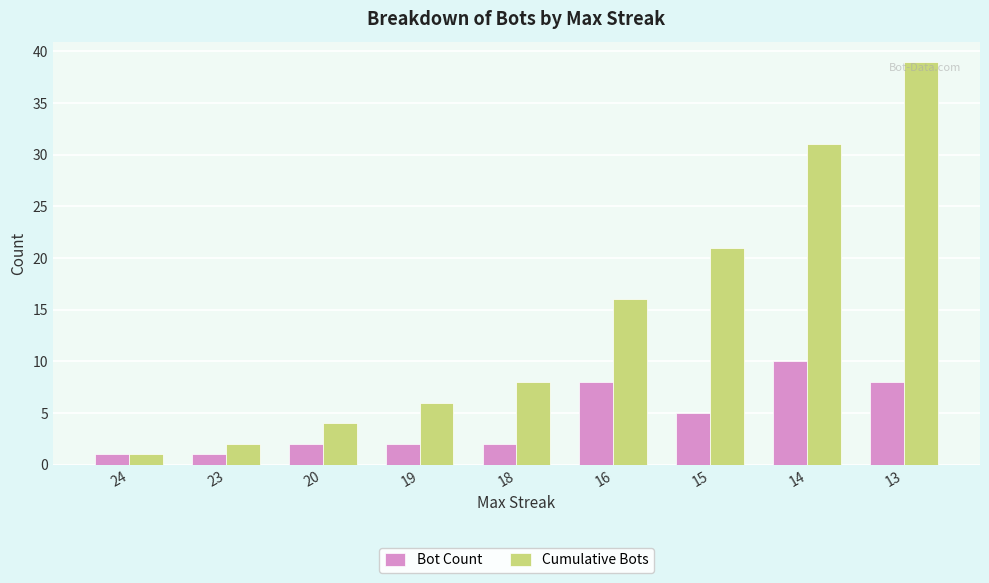

Rank the series by their maximum value, from highest to lowest.

Cumulative Bots, Bot Count